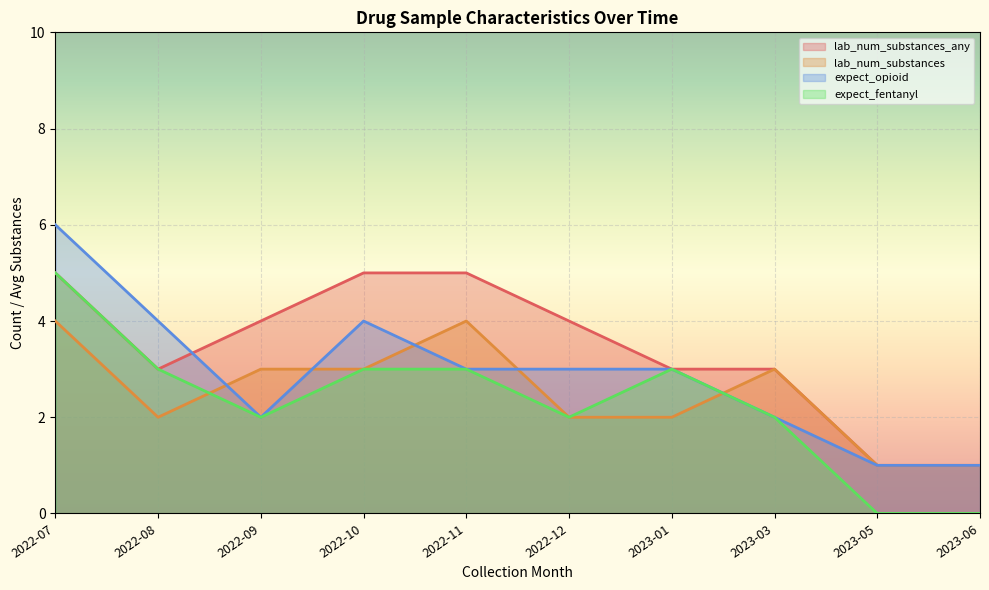

Is it true that expect_fentanyl equals 5 at 2022-07?

True